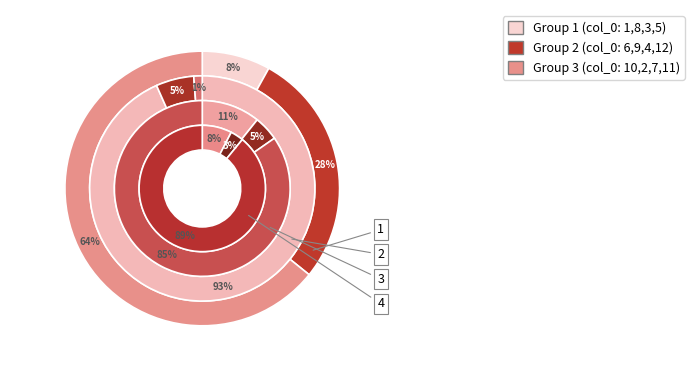

Is it true that 11 is 21% of the pie?

False